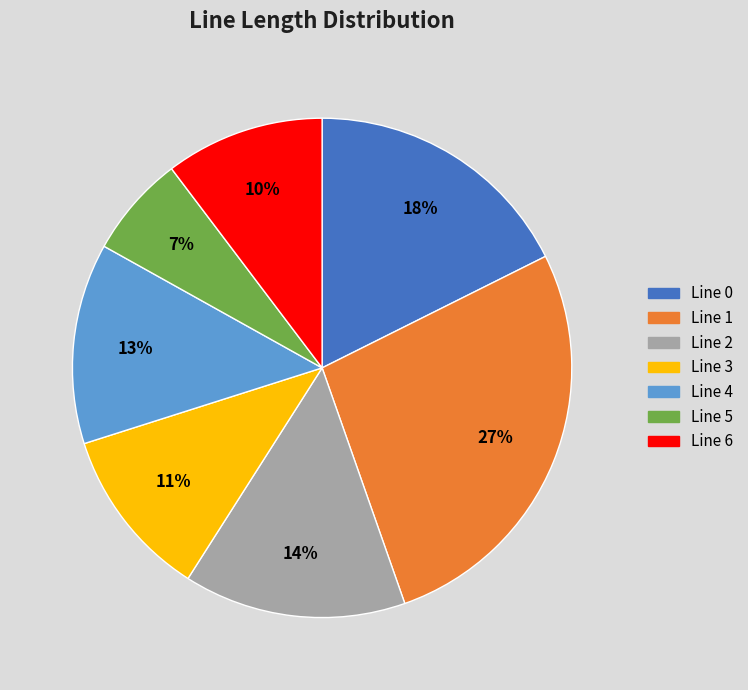

To the nearest percent, what is the average slice percentage?

14%